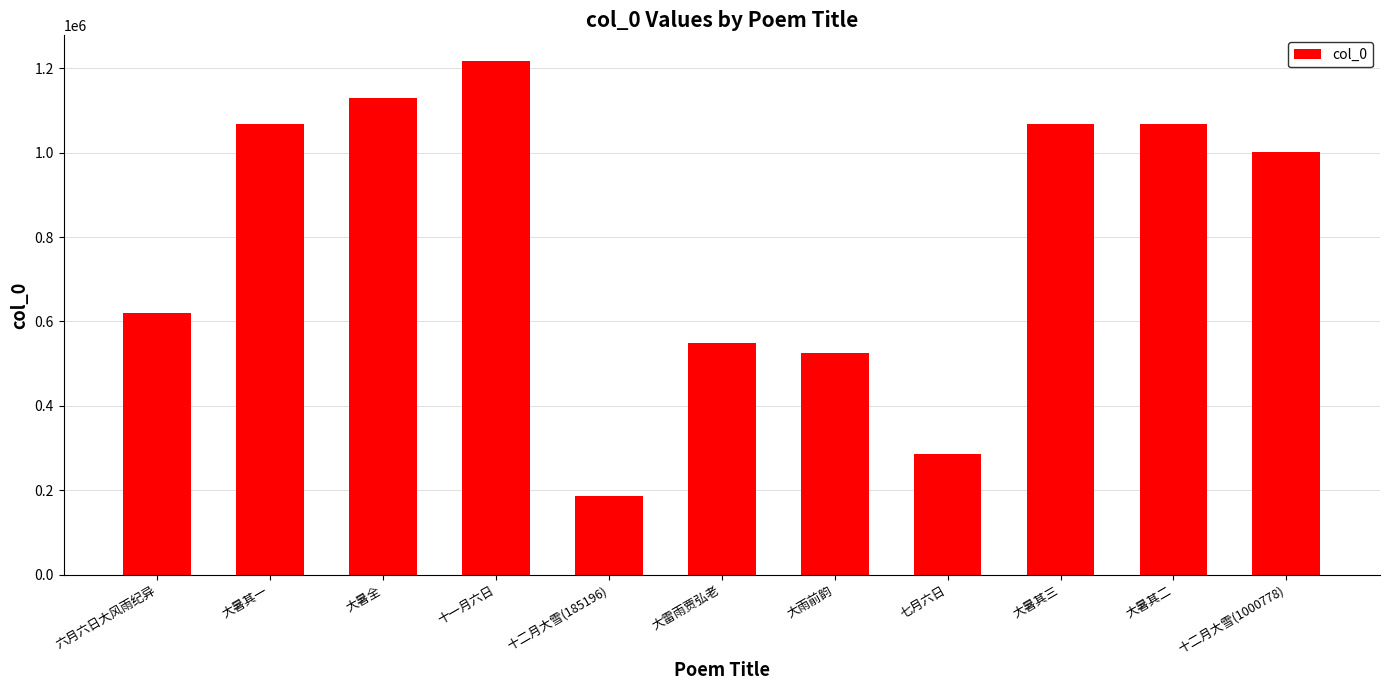

True or false: the data shows 1565423 at 大暑其二.

False